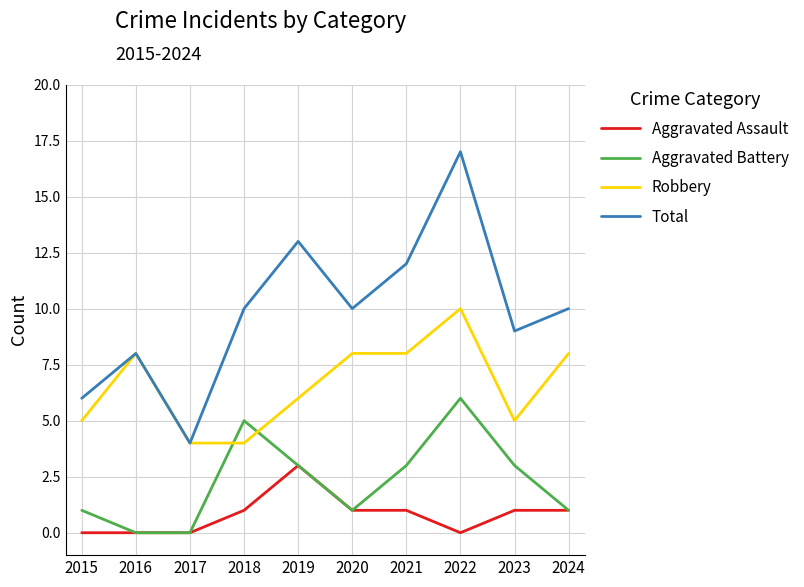

At which label does Aggravated Battery first exceed 3?

2018